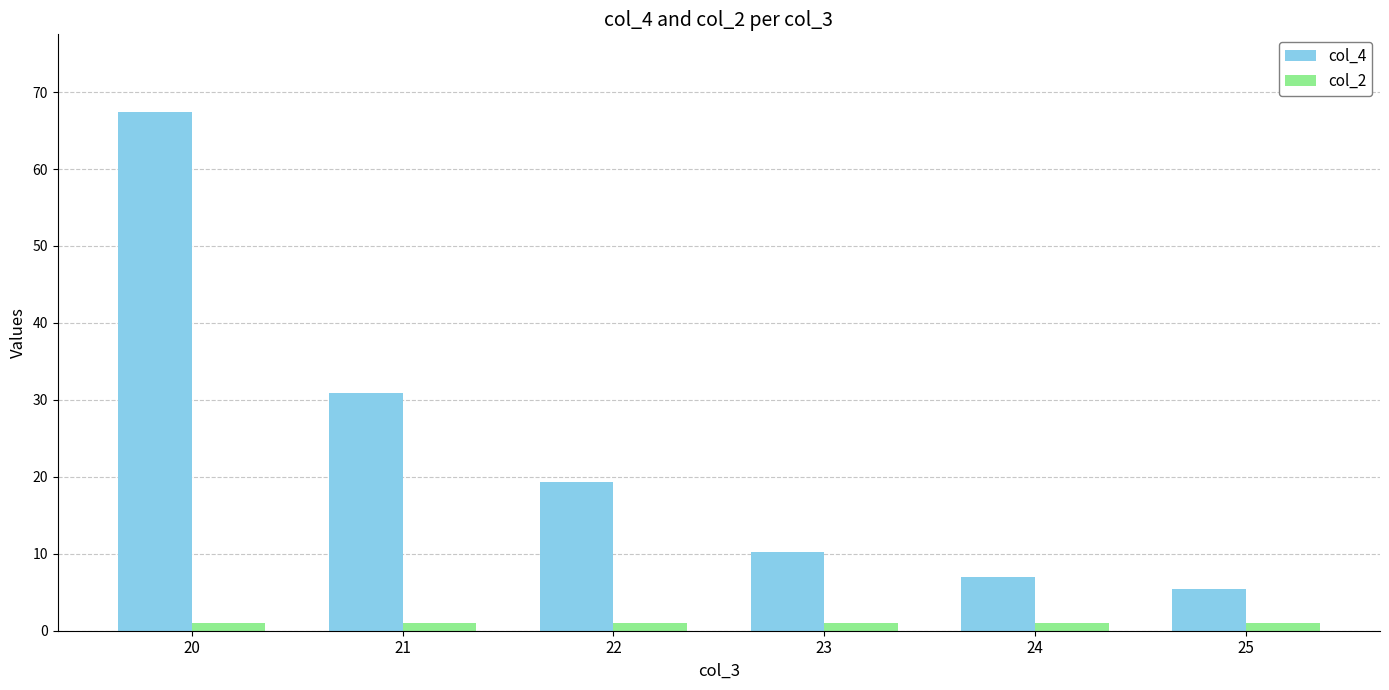

Which series has the largest total across all categories?

col_4